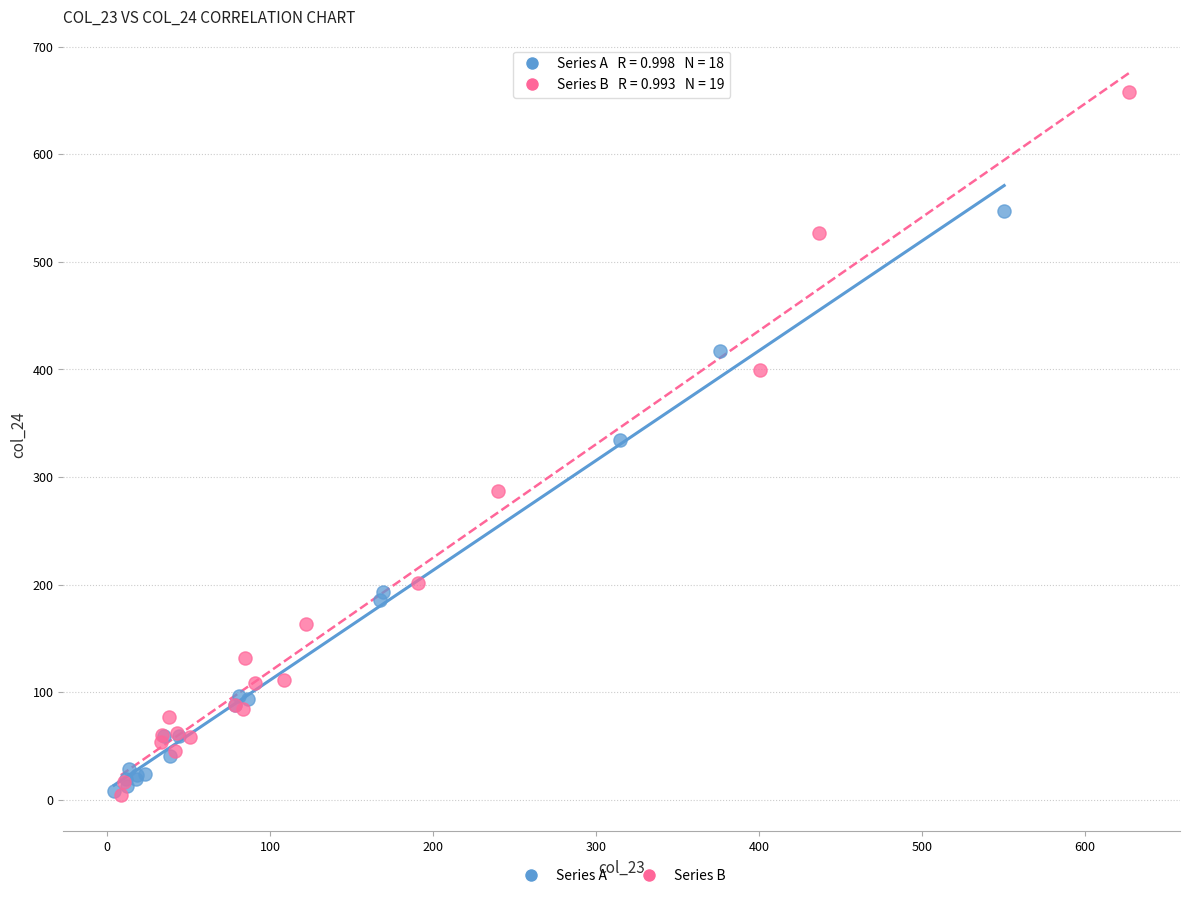

Which series has the largest Y range (max minus min)?

Series B